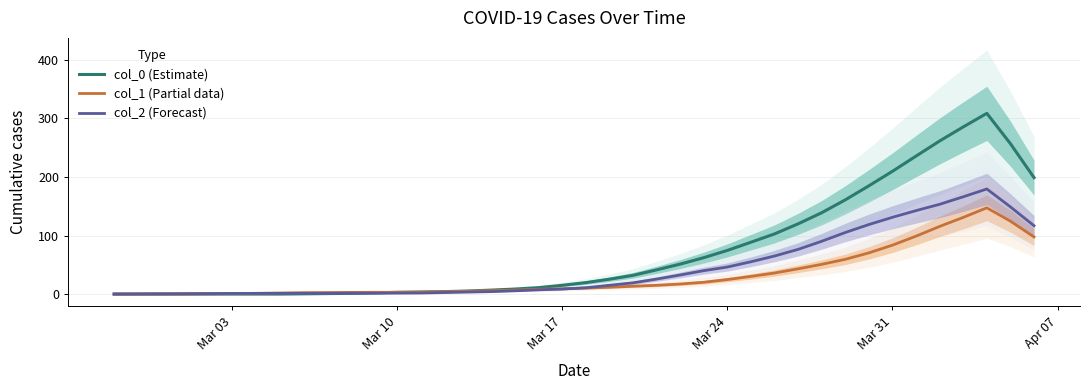

What is the maximum value for col_0 (Estimate)?

308.8